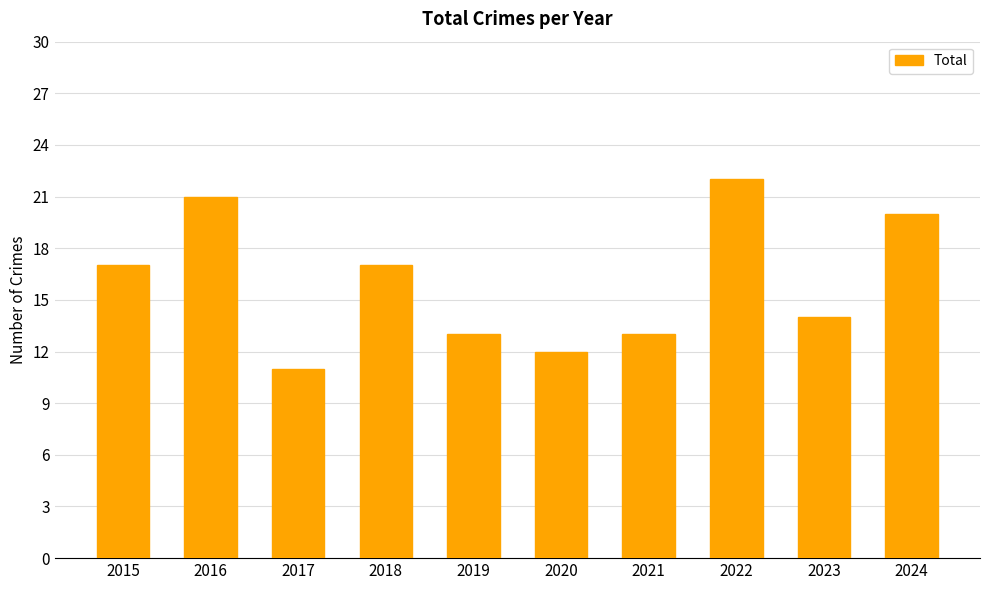

What is the approximate value at 2020?

12